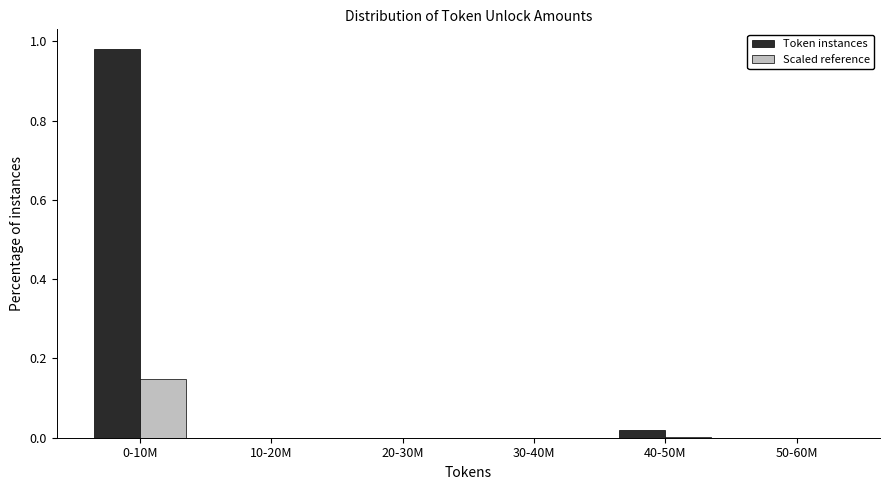

True or false: Scaled reference has a value of 0.0 at 20-30M.

True